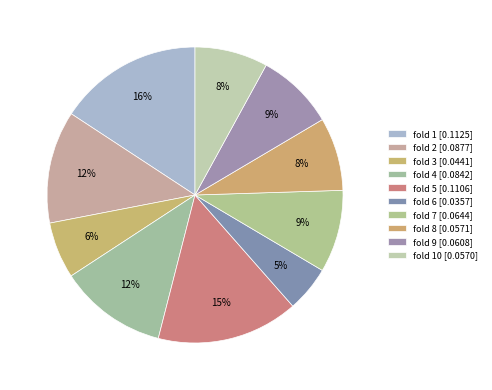

Rank the categories by value from lowest to highest.

6, 3, 10, 8, 9, 7, 4, 2, 5, 1